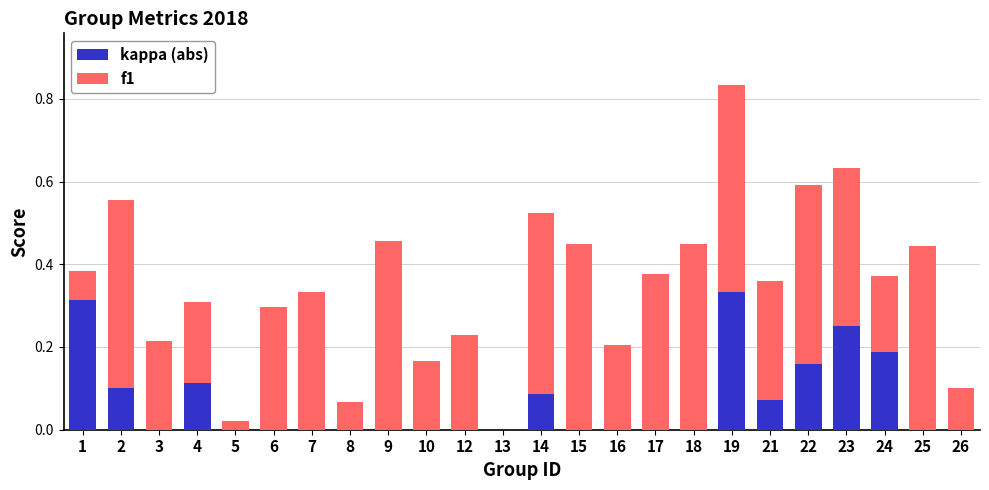

At which category is the sum across all series the highest?

19